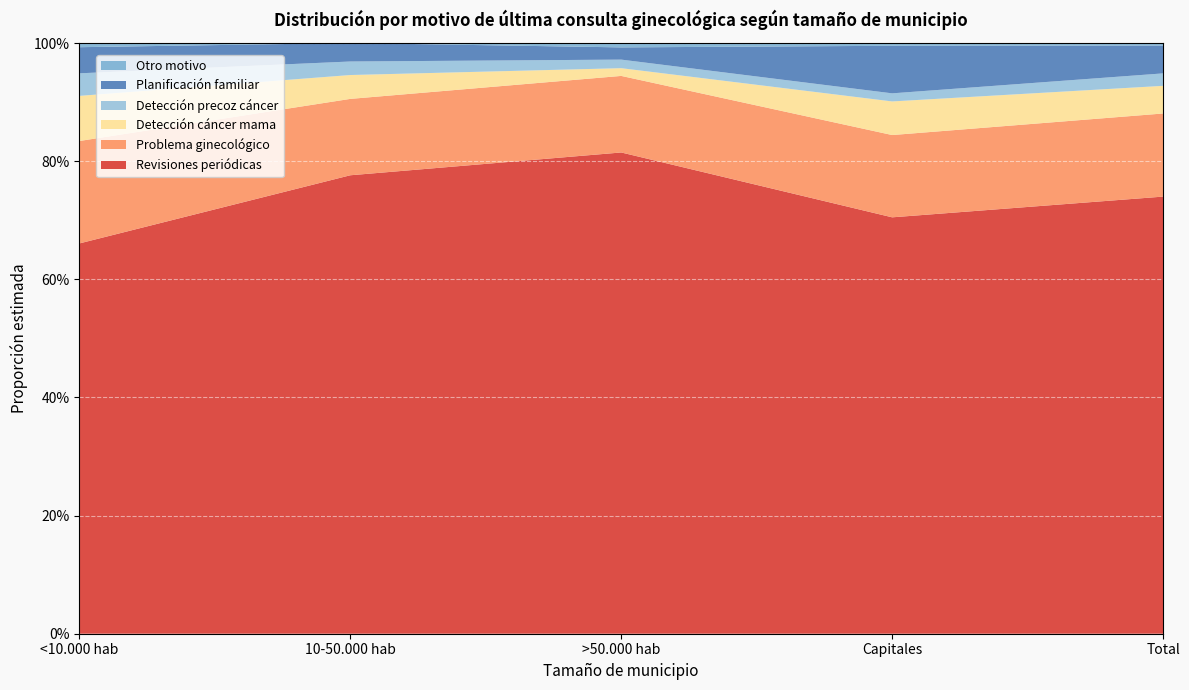

Reading left to right, what are all the values shown in this chart?

Revisiones periódicas: 0.7	0.8	0.8	0.7	0.7
Problema ginecológico: 0.2	0.1	0.1	0.1	0.1
Detección cáncer mama: 0.1	0.0	0.0	0.1	0.0
Detección precoz cáncer: 0.0	0.0	0.0	0.0	0.0
Planificación familiar: 0.0	0.0	0.0	0.1	0.0
Otro motivo: 0.0	0.0	0.0	0.0	0.0